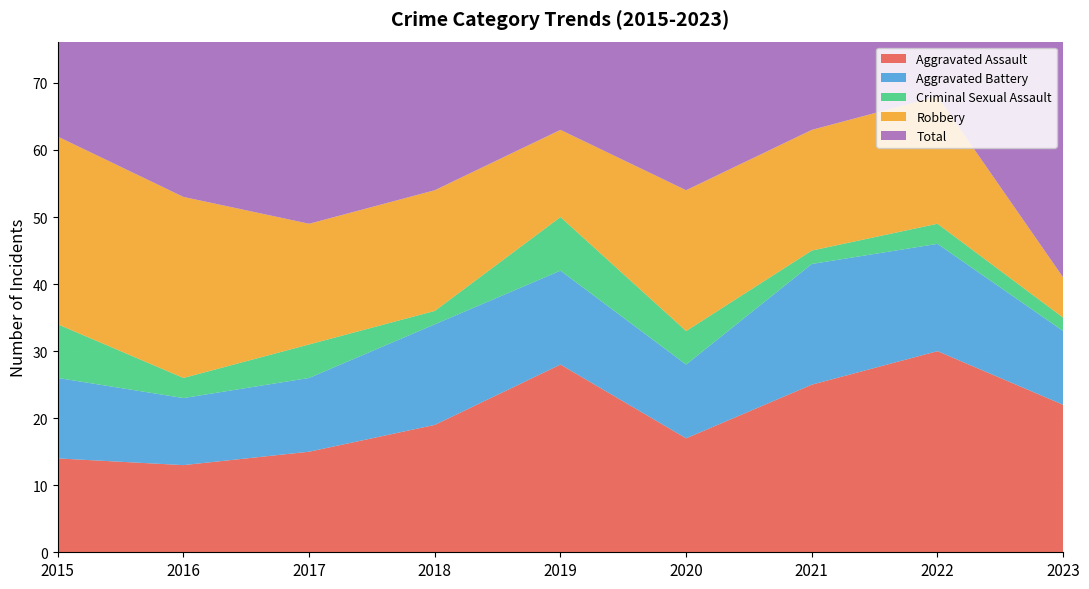

Which category has the highest value in the Criminal Sexual Assault series?

2015